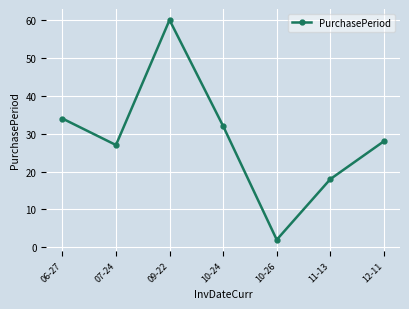

What is the label of the 6th point from the left?

11-13